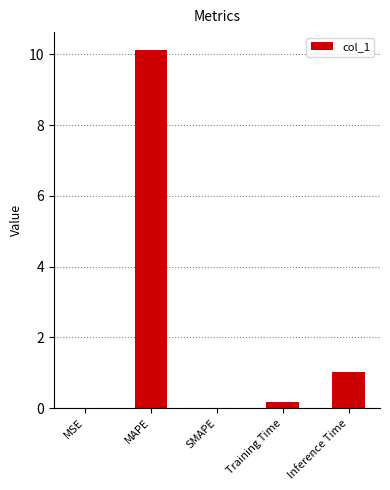

Which category has the highest value across all series?

MAPE